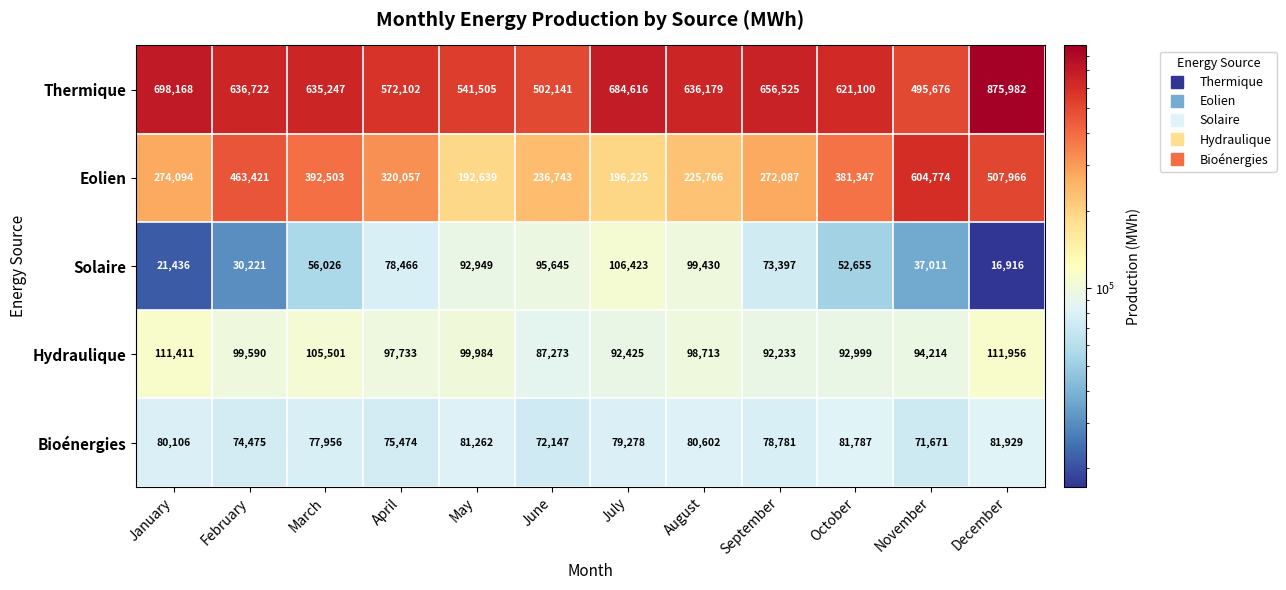

At which label does Thermique reach its peak?

December